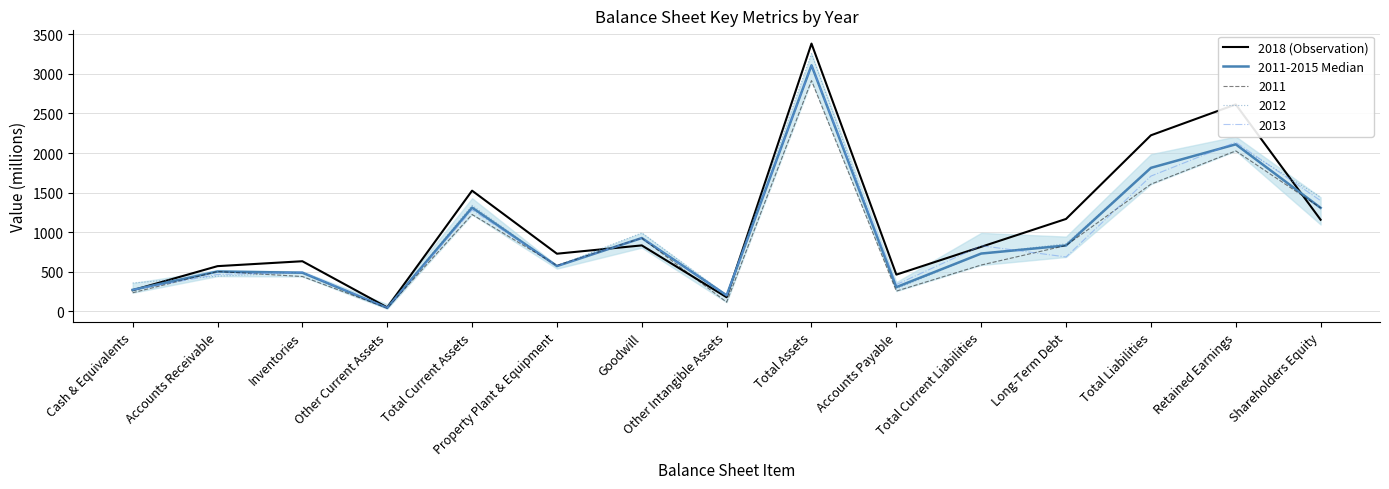

Is this an area chart (filled region under the line)?

No